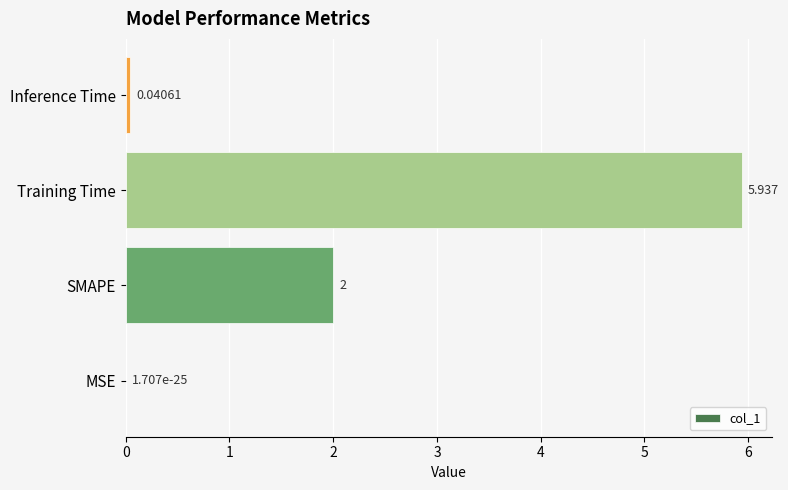

Which has a higher value, MSE or Training Time?

Training Time